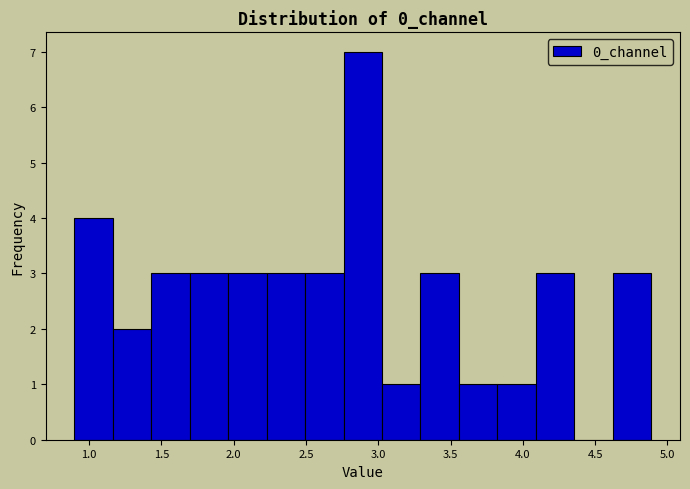

Reading left to right, list every bar in this chart as the range it spans on the x-axis followed by its height. Neither the bar edges nor the heights are printed on the chart, so give them approximately, as read against the axes.

0.90 to 1.15: 4
1.15 to 1.45: 2
1.45 to 1.70: 3
1.70 to 1.95: 3
1.95 to 2.25: 3
2.25 to 2.50: 3
2.50 to 2.75: 3
2.75 to 3.05: 7
3.05 to 3.30: 1
3.30 to 3.55: 3
3.55 to 3.80: 1
3.80 to 4.10: 1
4.10 to 4.35: 3
4.35 to 4.60: 0
4.60 to 4.90: 3